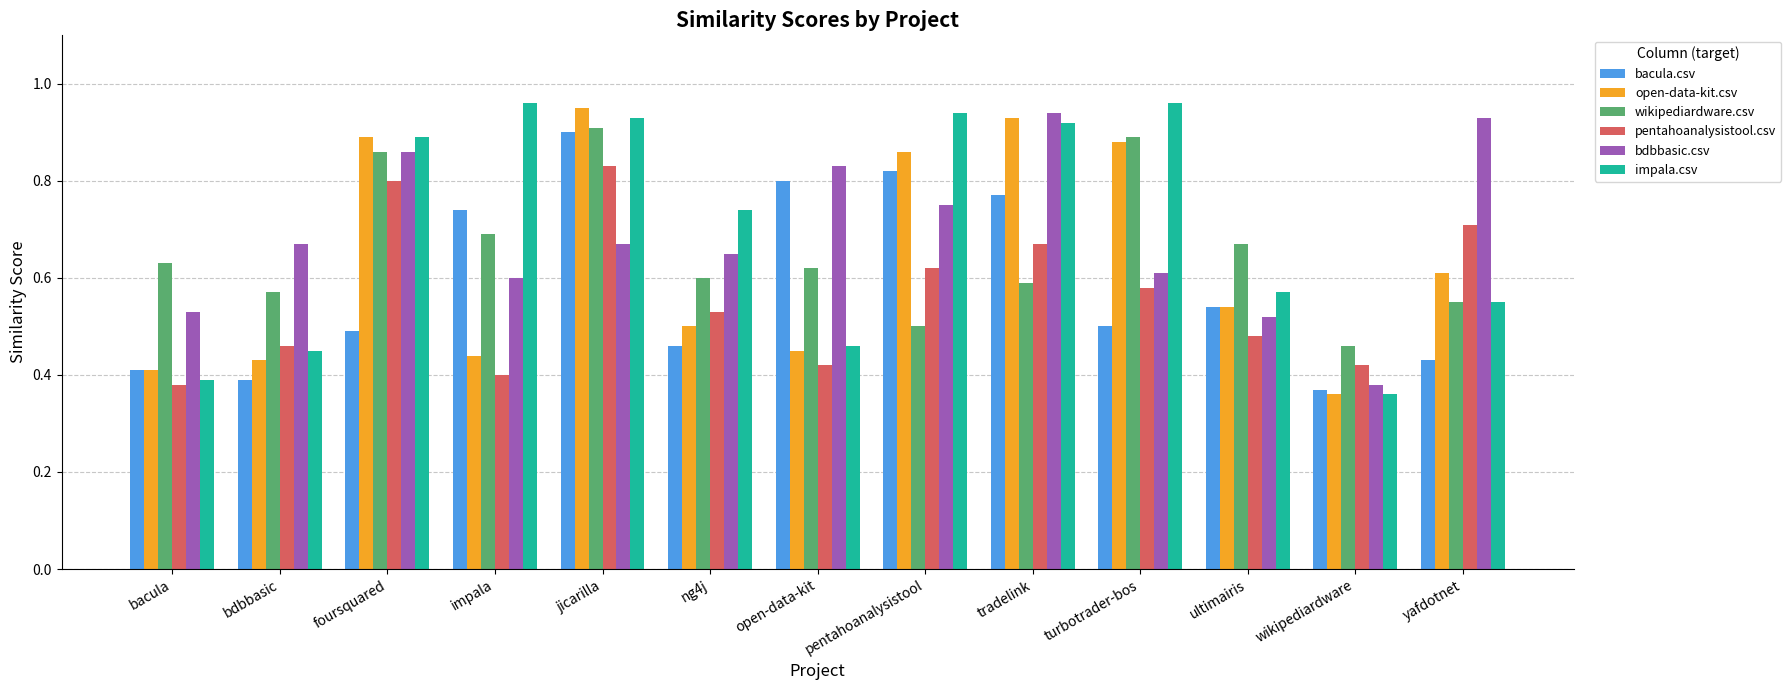

Which category has the lowest value in the open-data-kit.csv series?

wikipediardware